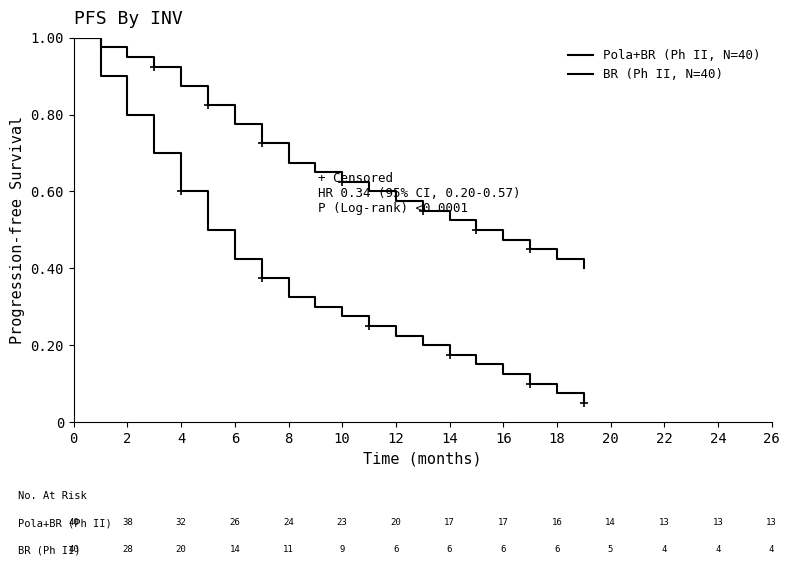

What is the difference between the maximum and second lowest values in the Pola+BR (Ph II, N=40) series?

0.6